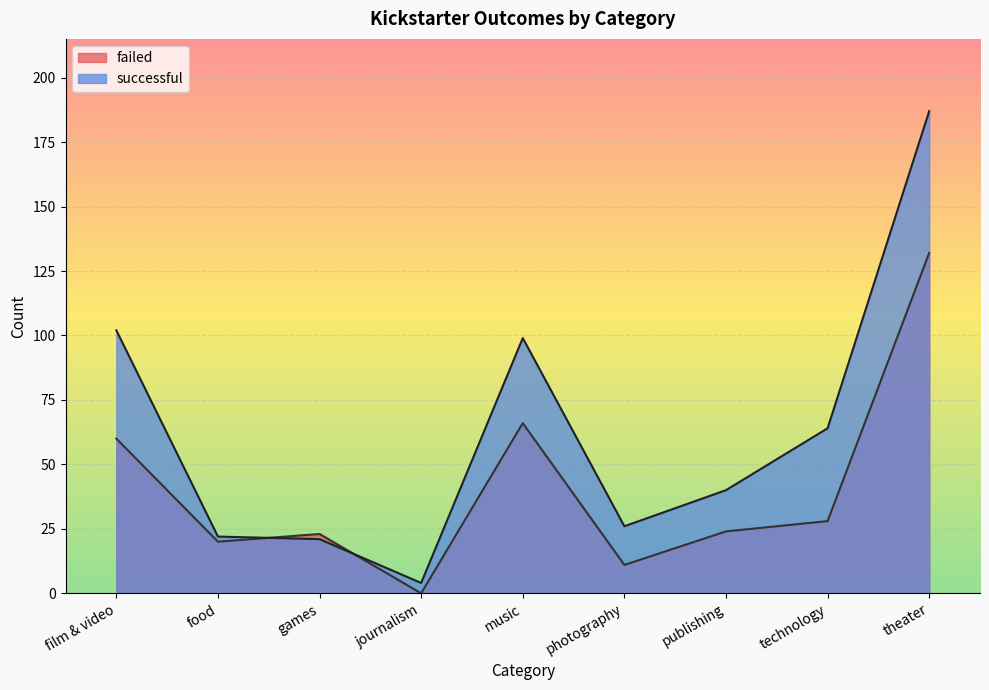

Where do successful and failed first cross each other?

food and games